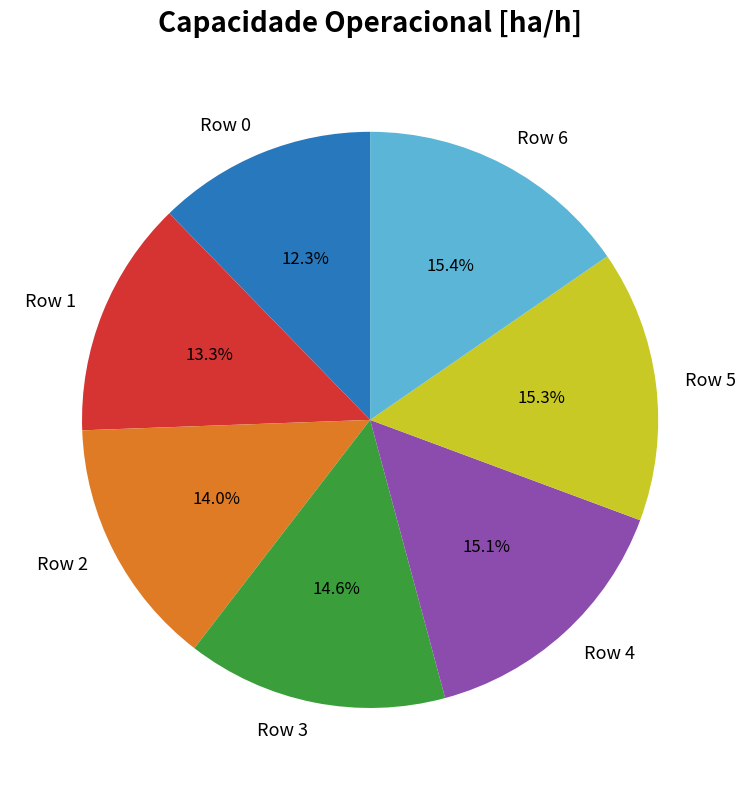

Which has a higher value, Row 1 or Row 4?

Row 4